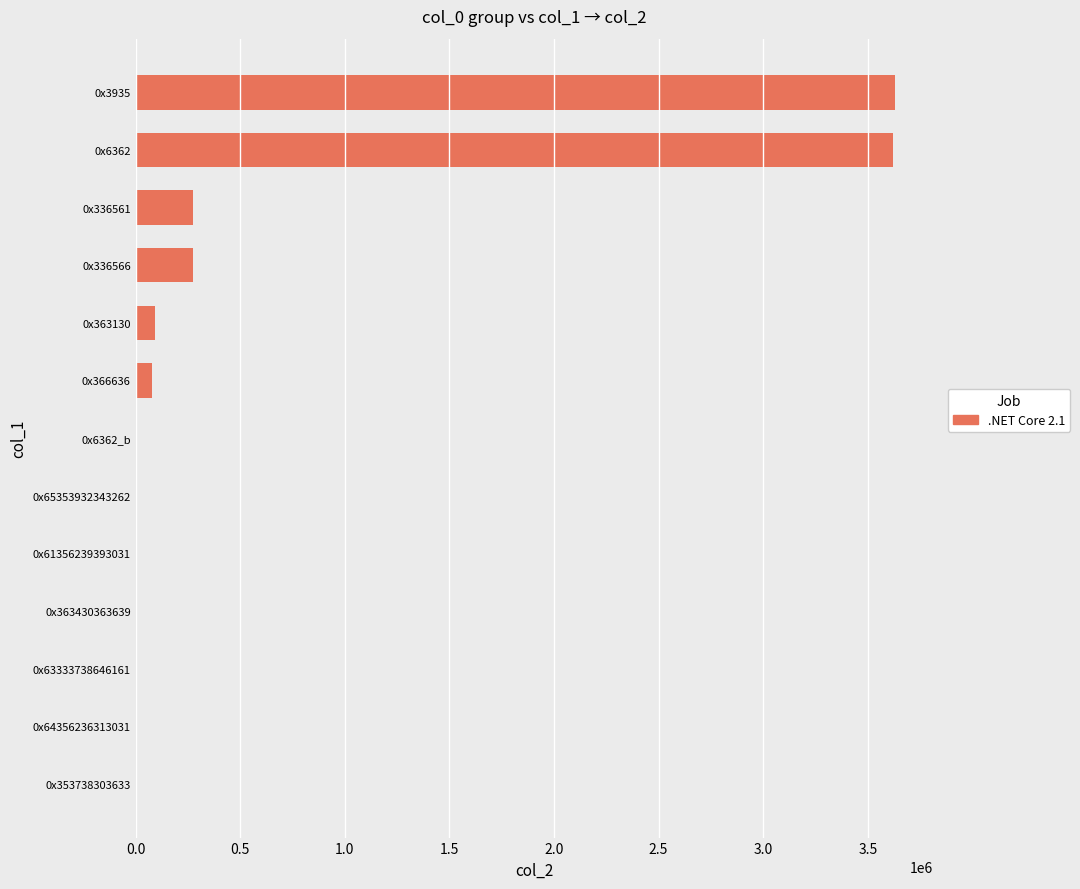

What is the average value?

613327